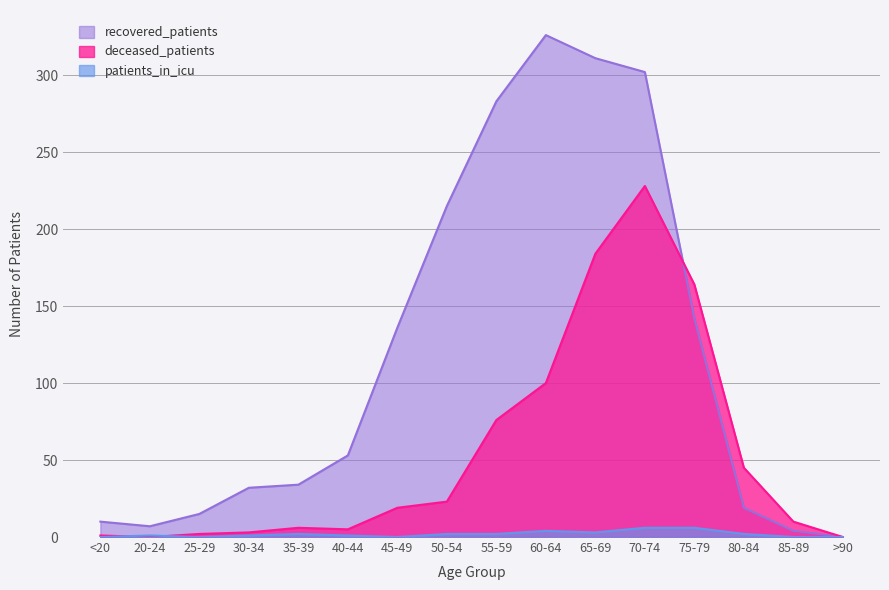

How many categories are shown in the chart?

16